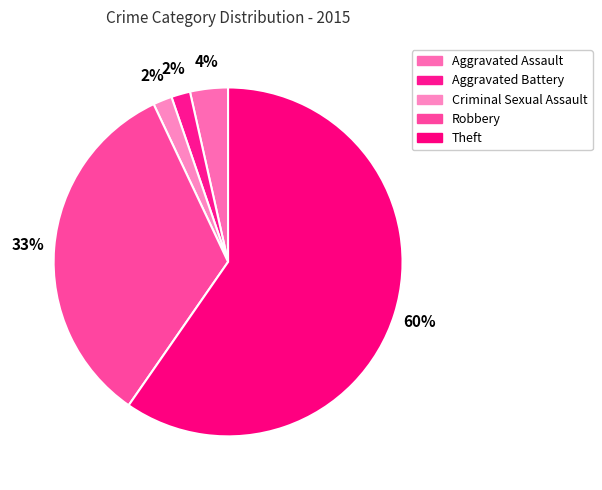

Count the number of slices in the pie.

5